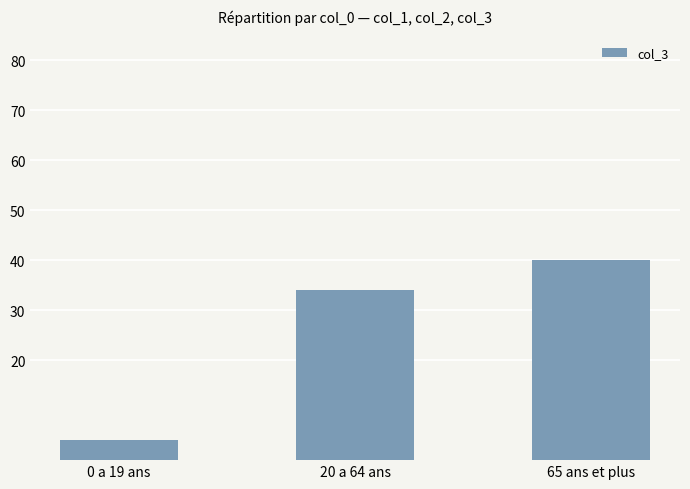

List the labels in order of value, smallest first.

0 a 19 ans, 20 a 64 ans, 65 ans et plus